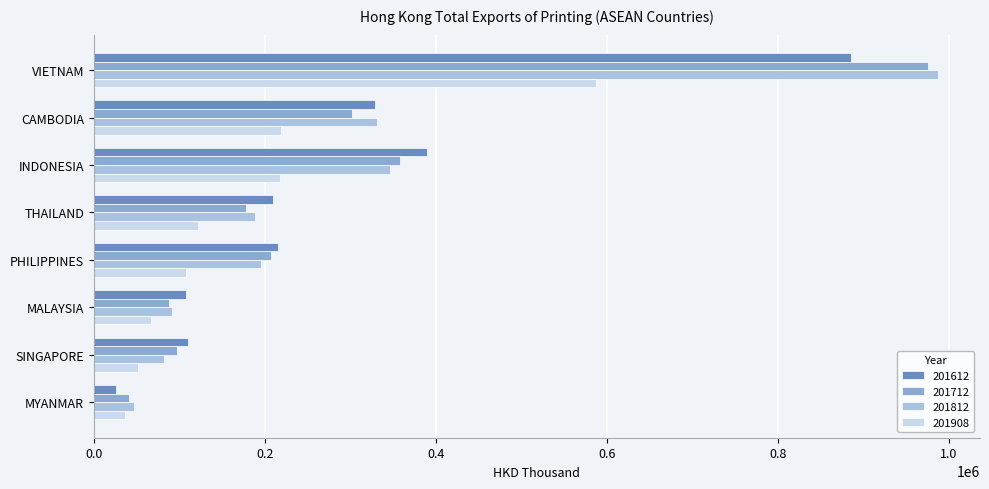

Which category has the lowest value in the 201612 series?

MYANMAR